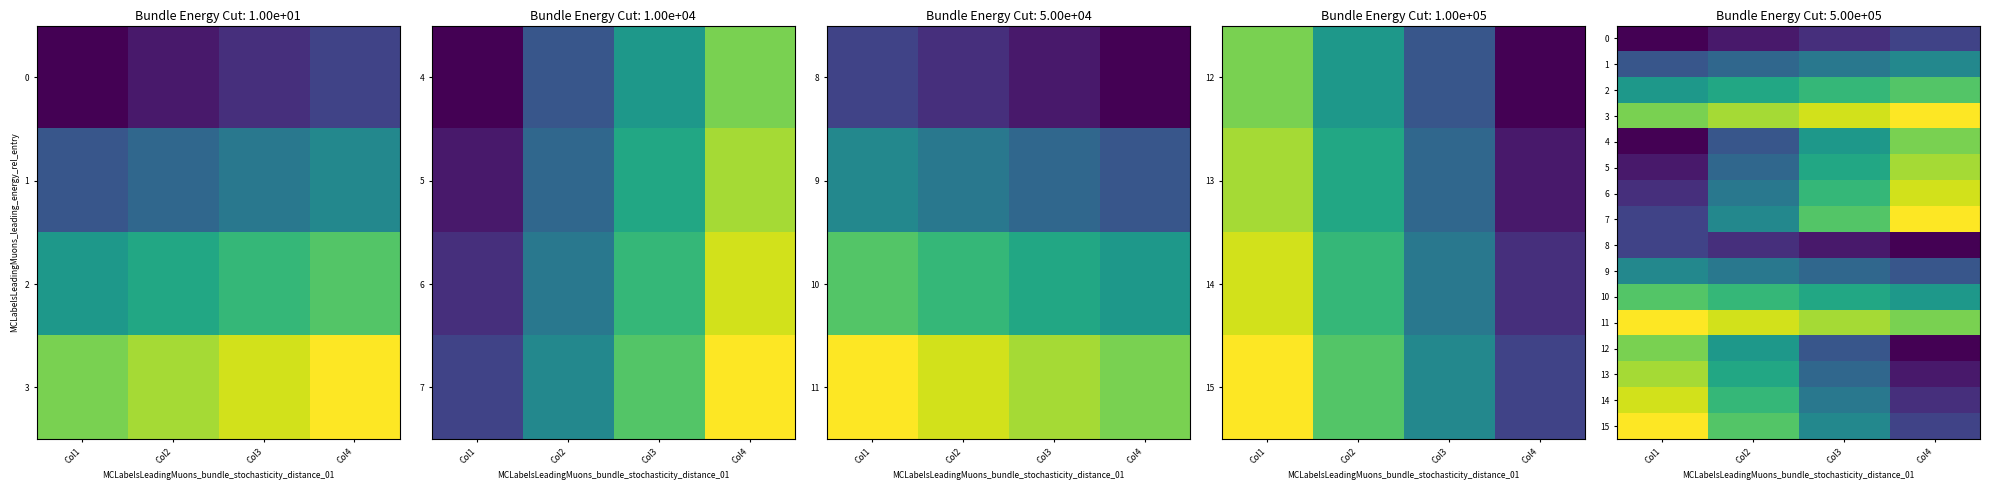

Which series has the widest spread of values?

4